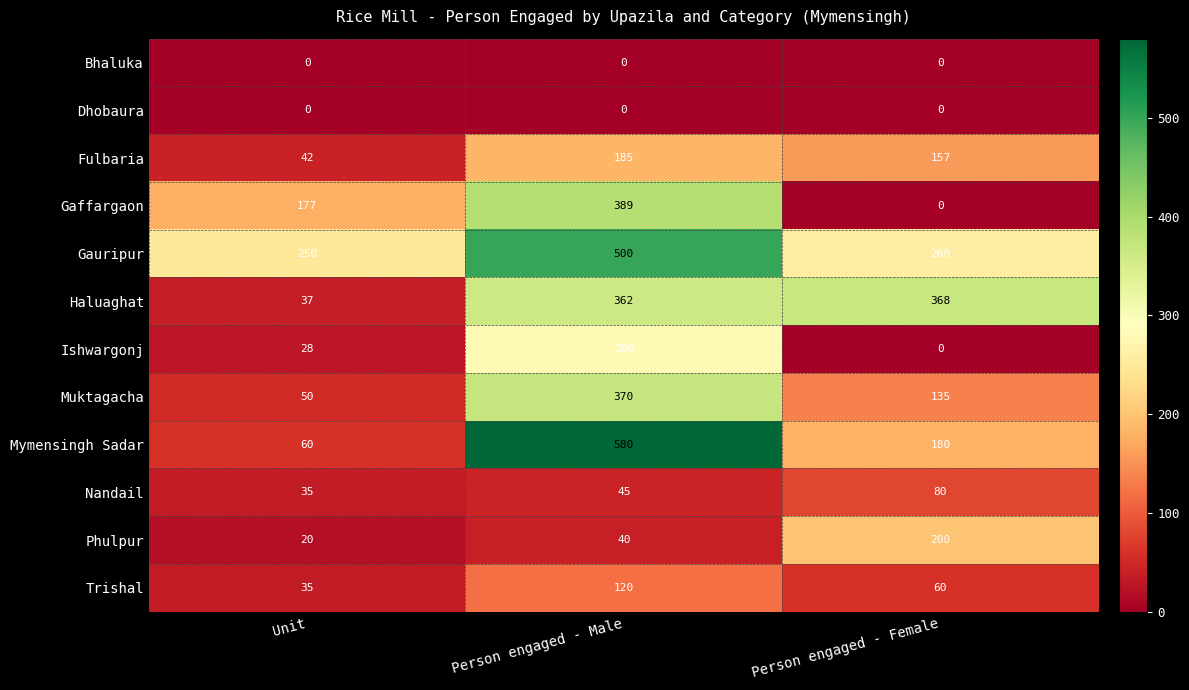

What is the approximate value of Ishwargonj at Person engaged - Male?

280